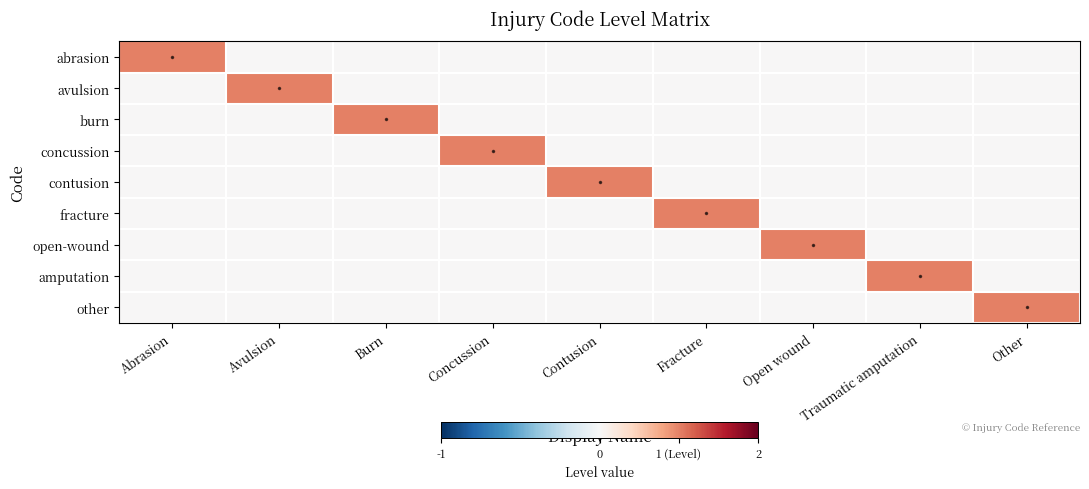

What is the difference between the highest and lowest values at Concussion?

1